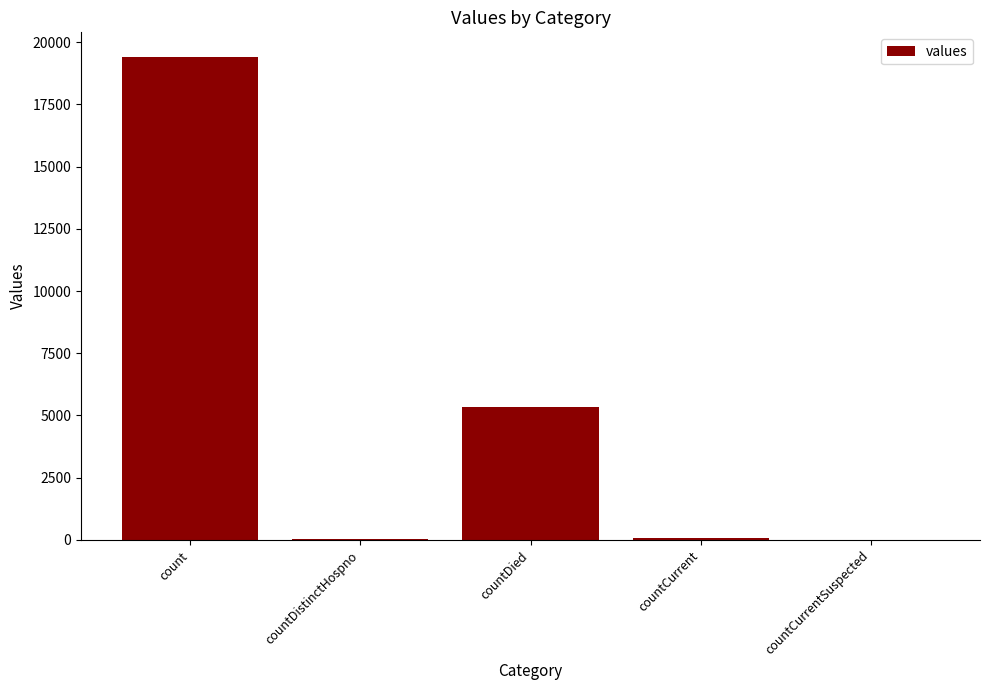

How many data points does each series have?

5